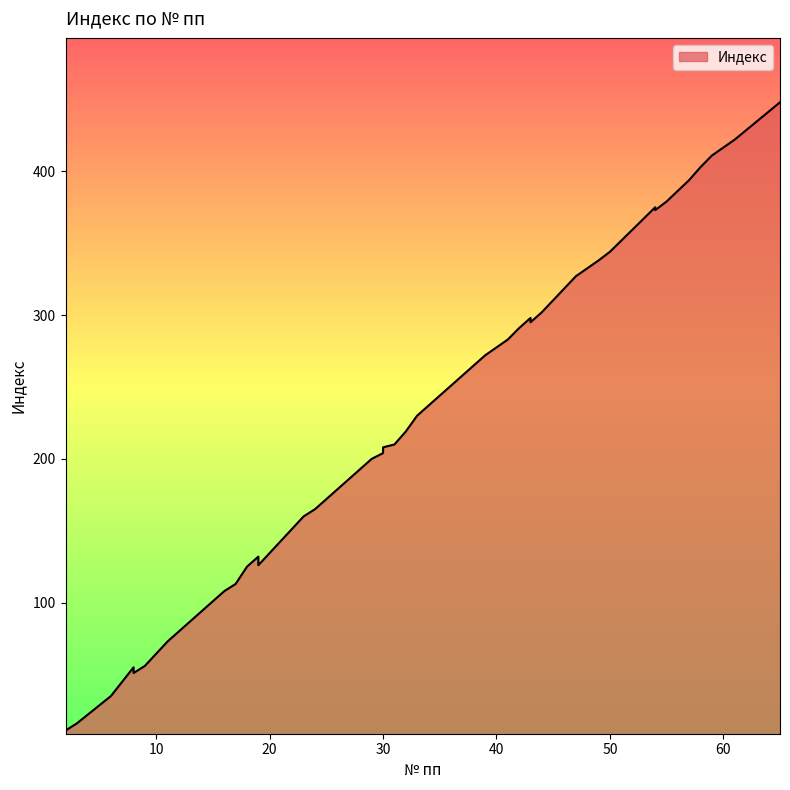

Rank the categories by value from highest to lowest.

65, 61, 59, 58, 57, 55, 54, 54, 50, 50, 49, 47, 44, 43, 43, 42, 41, 39, 35, 34, 33, 32, 31, 30, 30, 29, 24, 23, 19, 19, 18, 17, 16, 11, 9, 8, 8, 6, 3, 2